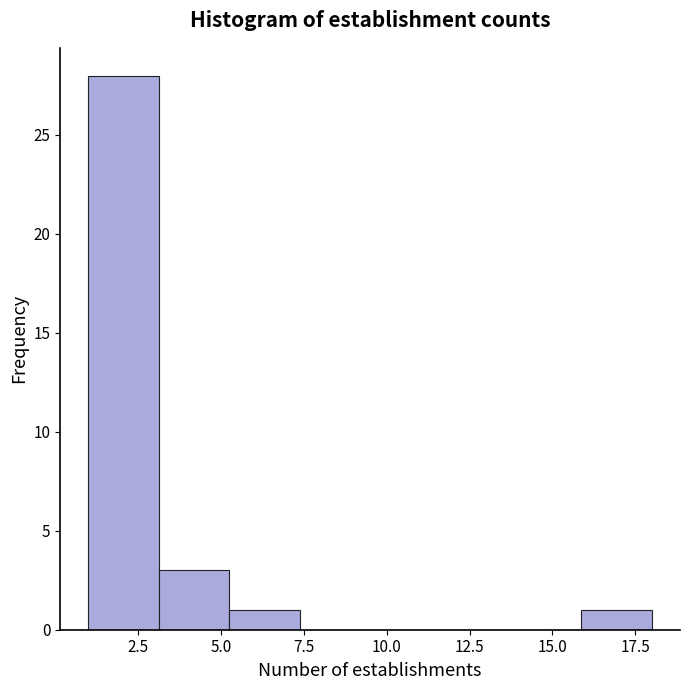

How tall is the bar that spans 16.0 to 18.0 on the x-axis? Neither the bar edges nor the heights are printed on the chart, so give them approximately, as read against the axes.

1